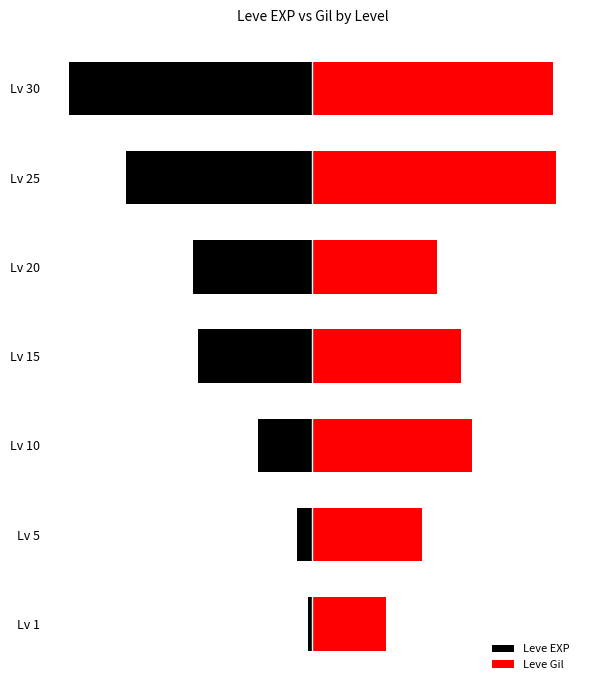

List the labels in order of Leve Gil value, largest first.

Lv 25, Lv 30, Lv 10, Lv 15, Lv 20, Lv 5, Lv 1